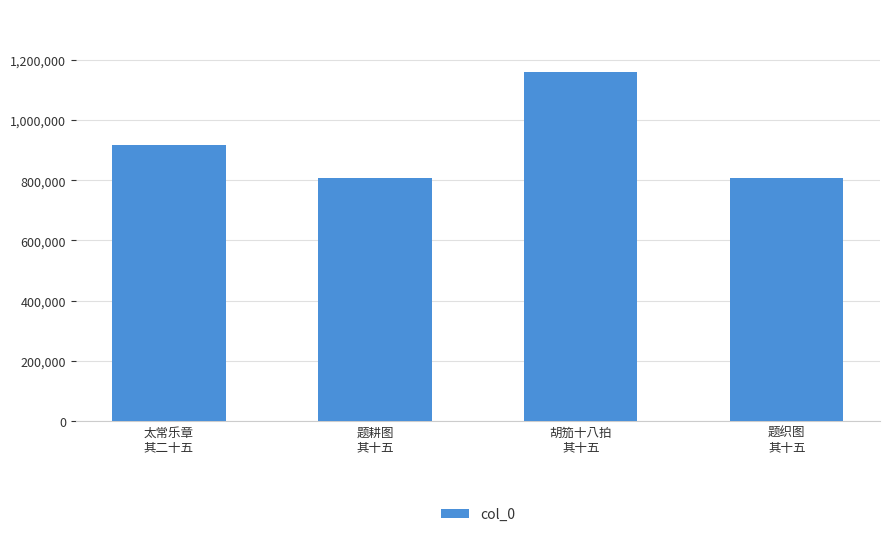

What is the maximum value shown in the chart?

1160332